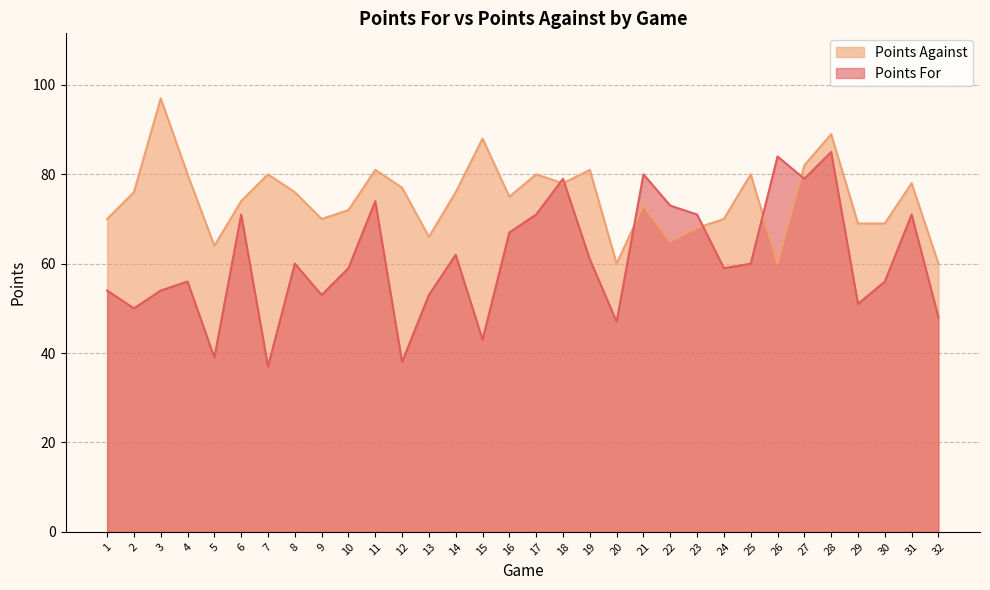

Reading left to right, extract all data points from this chart.

Points For: 1=54	2=50	3=54	4=56	5=39	6=71	7=37	8=60	9=53	10=59	11=74	12=38	13=53	14=62	15=43	16=67	17=71	18=79	19=61	20=47	21=80	22=73	23=71	24=59	25=60	26=84	27=79	28=85	29=51	30=56	31=71	32=48
Points Against: 1=70	2=76	3=97	4=80	5=64	6=74	7=80	8=76	9=70	10=72	11=81	12=77	13=66	14=76	15=88	16=75	17=80	18=78	19=81	20=60	21=73	22=65	23=68	24=70	25=80	26=60	27=82	28=89	29=69	30=69	31=78	32=60